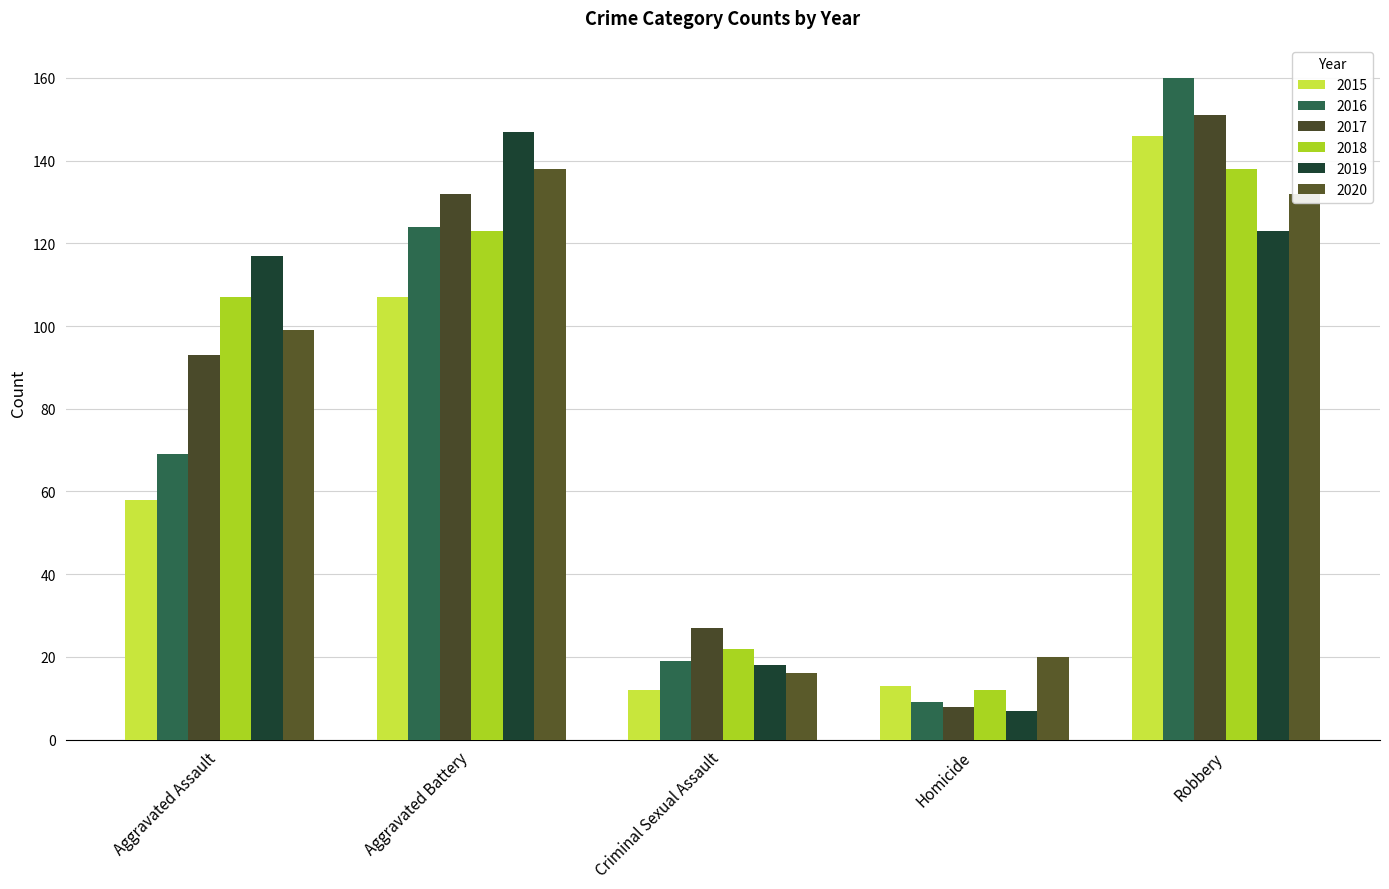

What is the difference between the maximum and minimum values in the 2016 series?

151